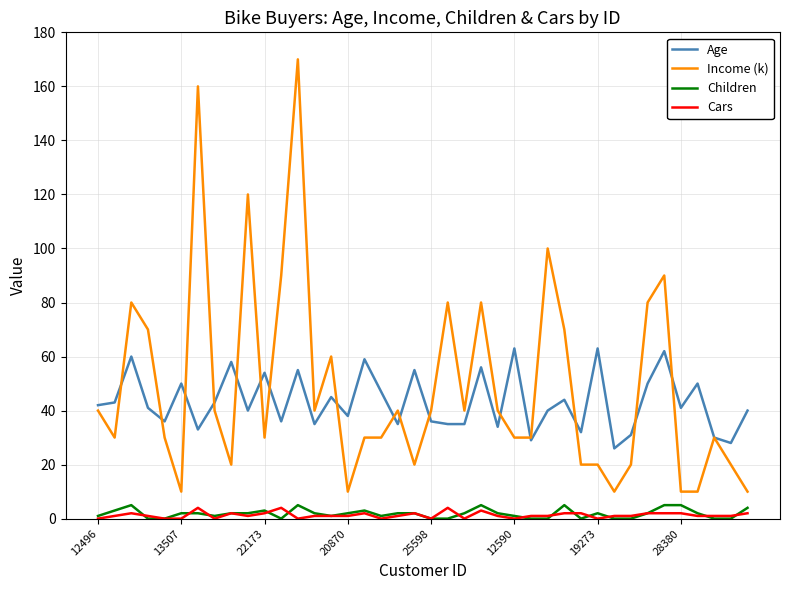

What are all the series names shown in the legend?

Age, Income (k), Children, Cars